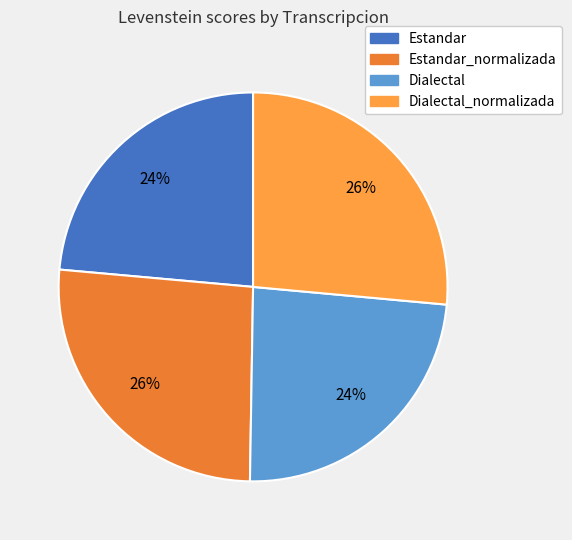

How many slices are in this pie chart?

4